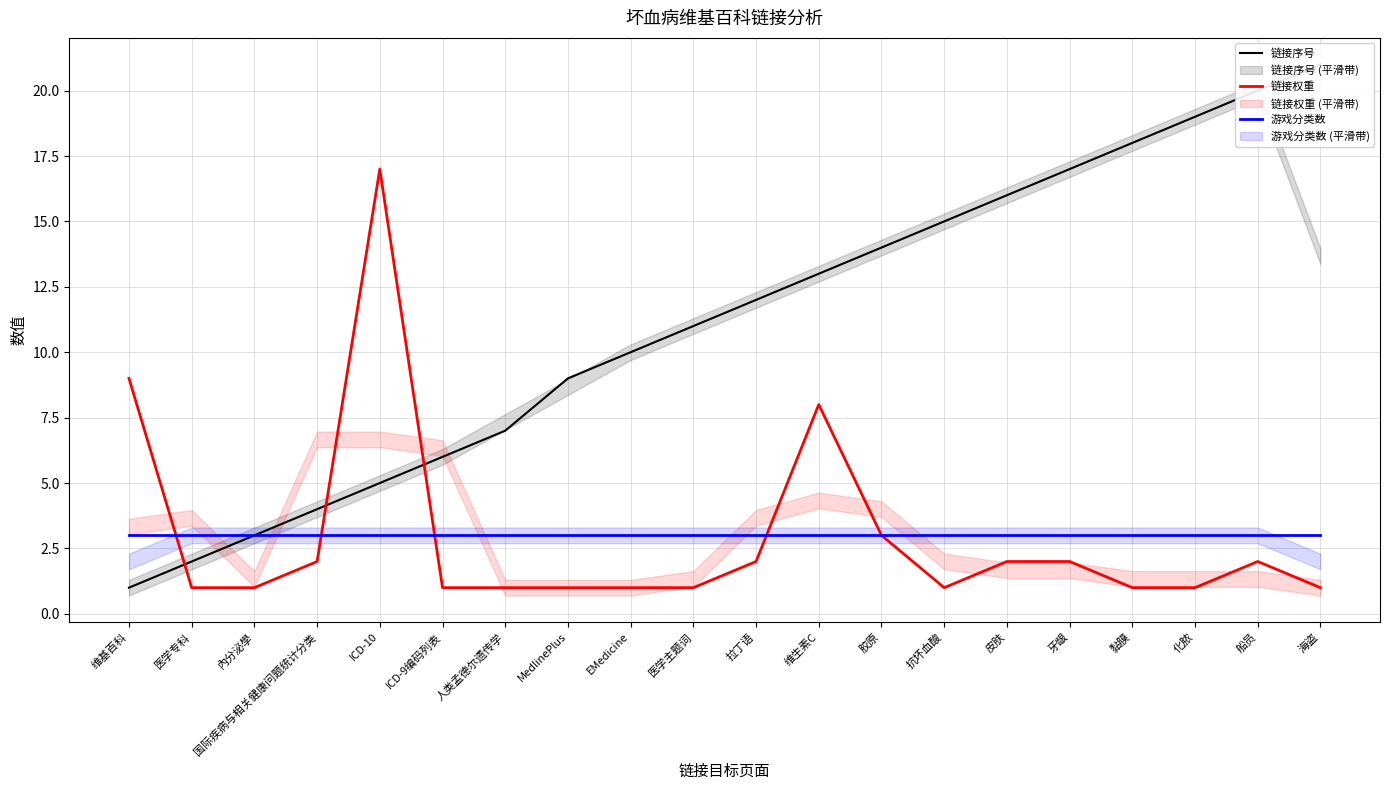

Is the value of 游戏分类数 at 皮肤 greater than the value of 链接权重 at EMedicine?

Yes